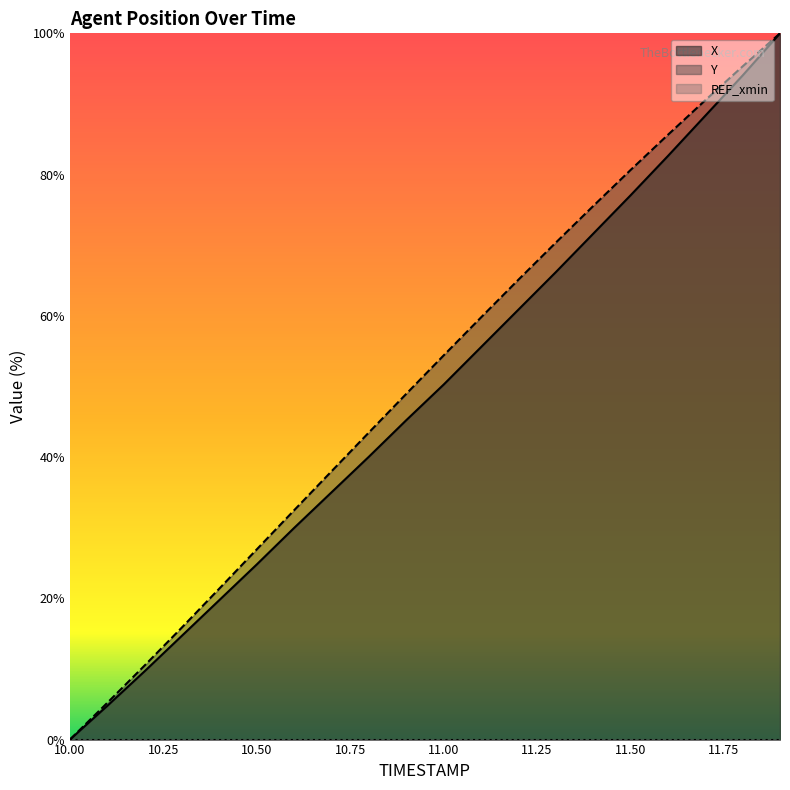

How many categories are shown in the chart?

20